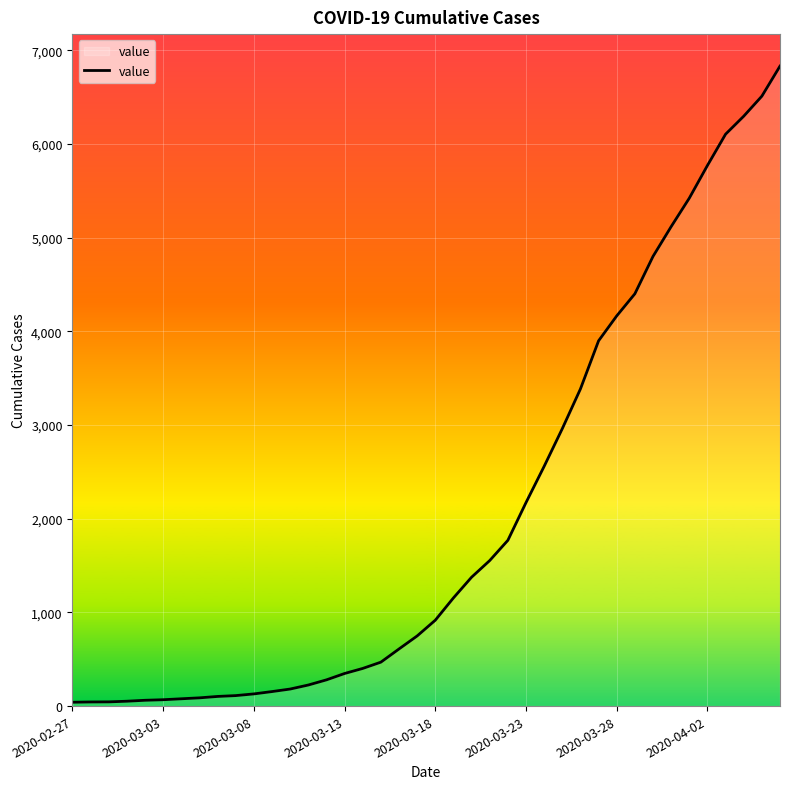

What is the greatest value displayed?

6833